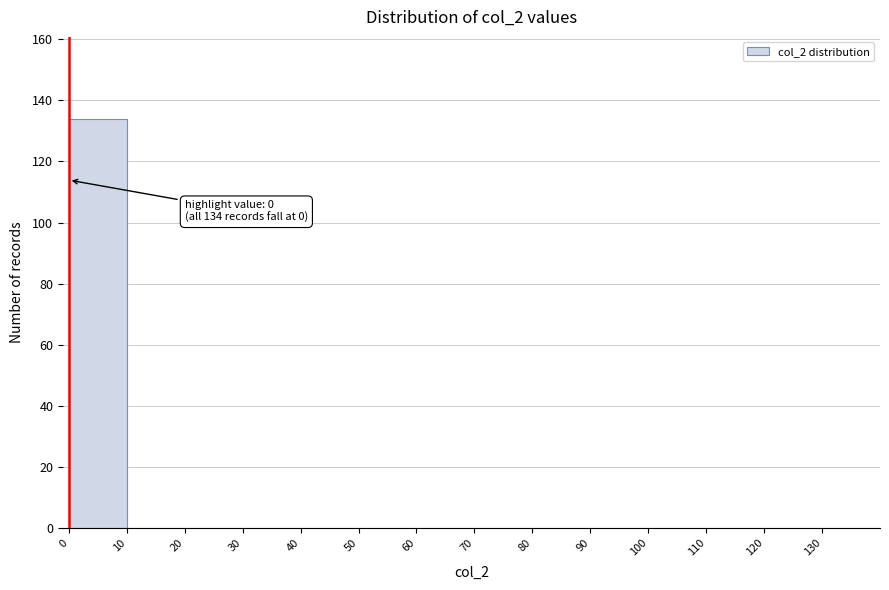

Over which range of the x-axis is the bar tallest?

0 to 10